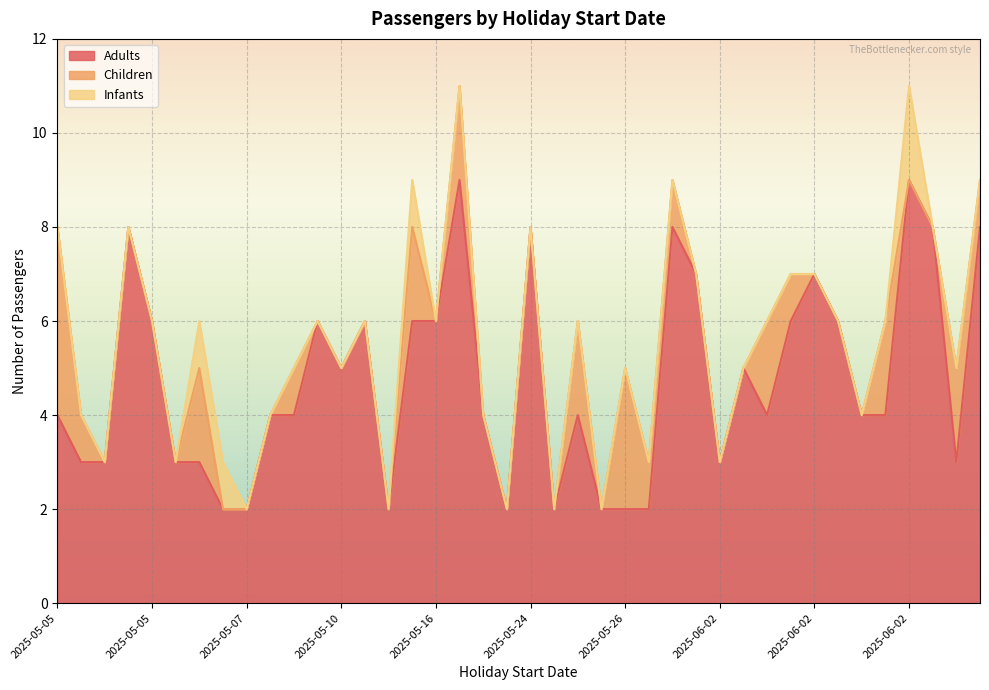

Which series has the widest spread of values?

Adults